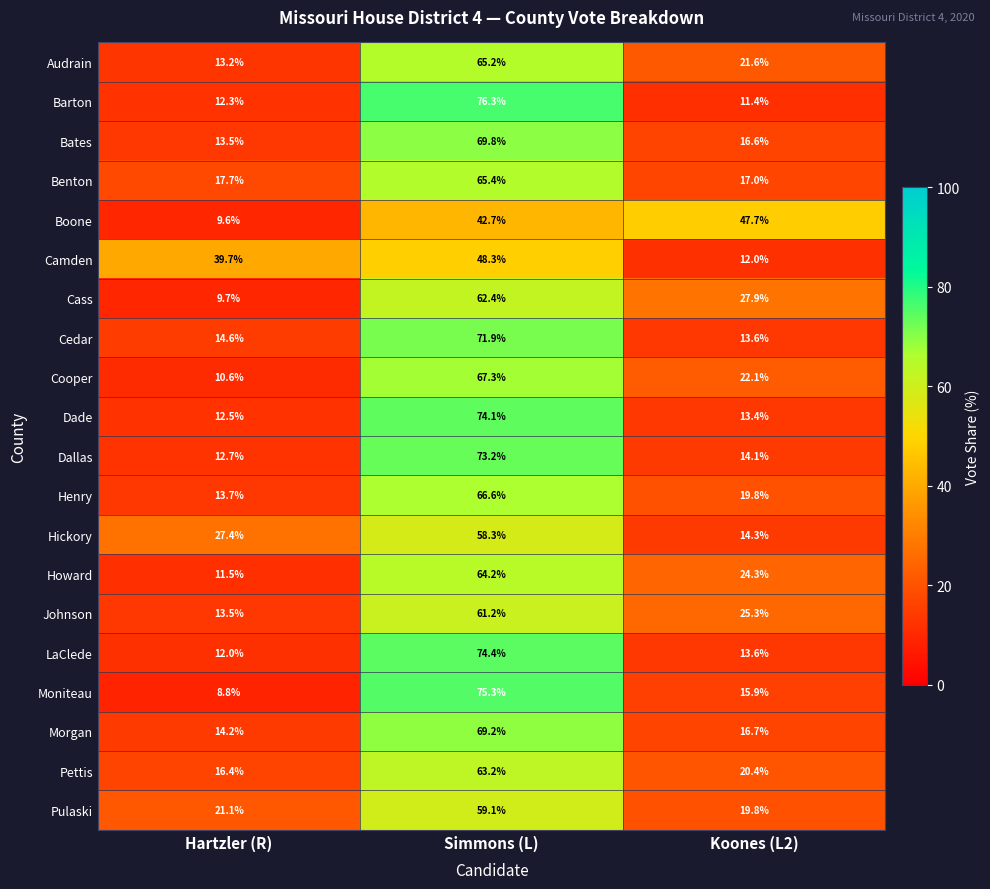

The LaClede series shows 13.6 at Koones (L2). True or false?

True